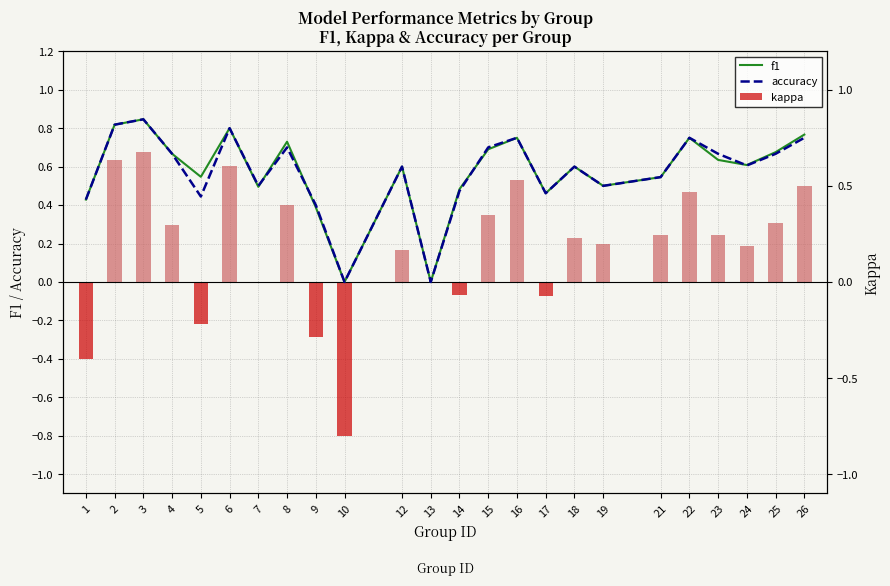

Count the number of categories in the chart.

24